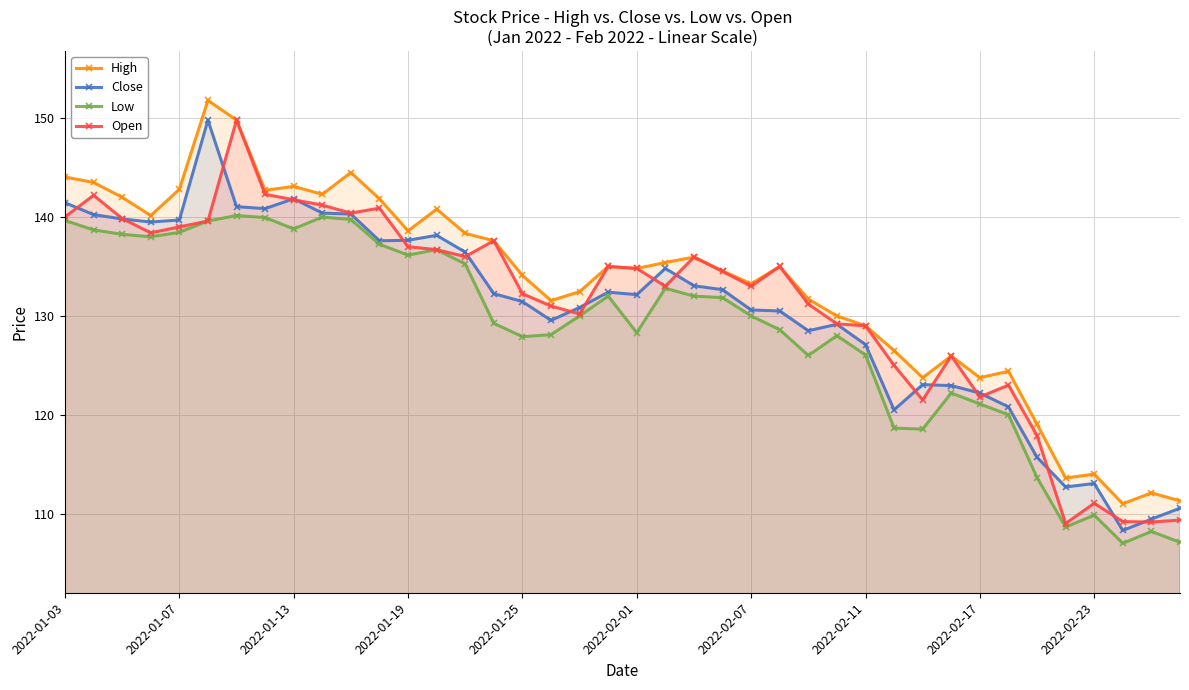

Where does the Close series first go above 132?

2022-01-03